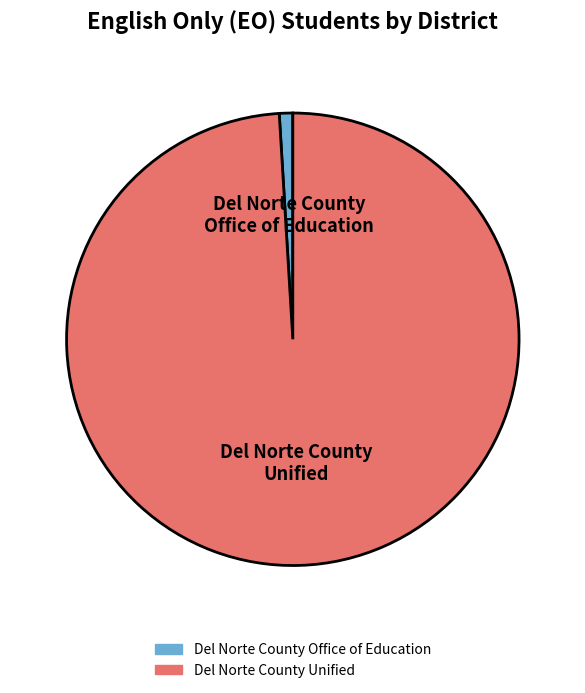

What is the majority slice?

Del Norte County Unified